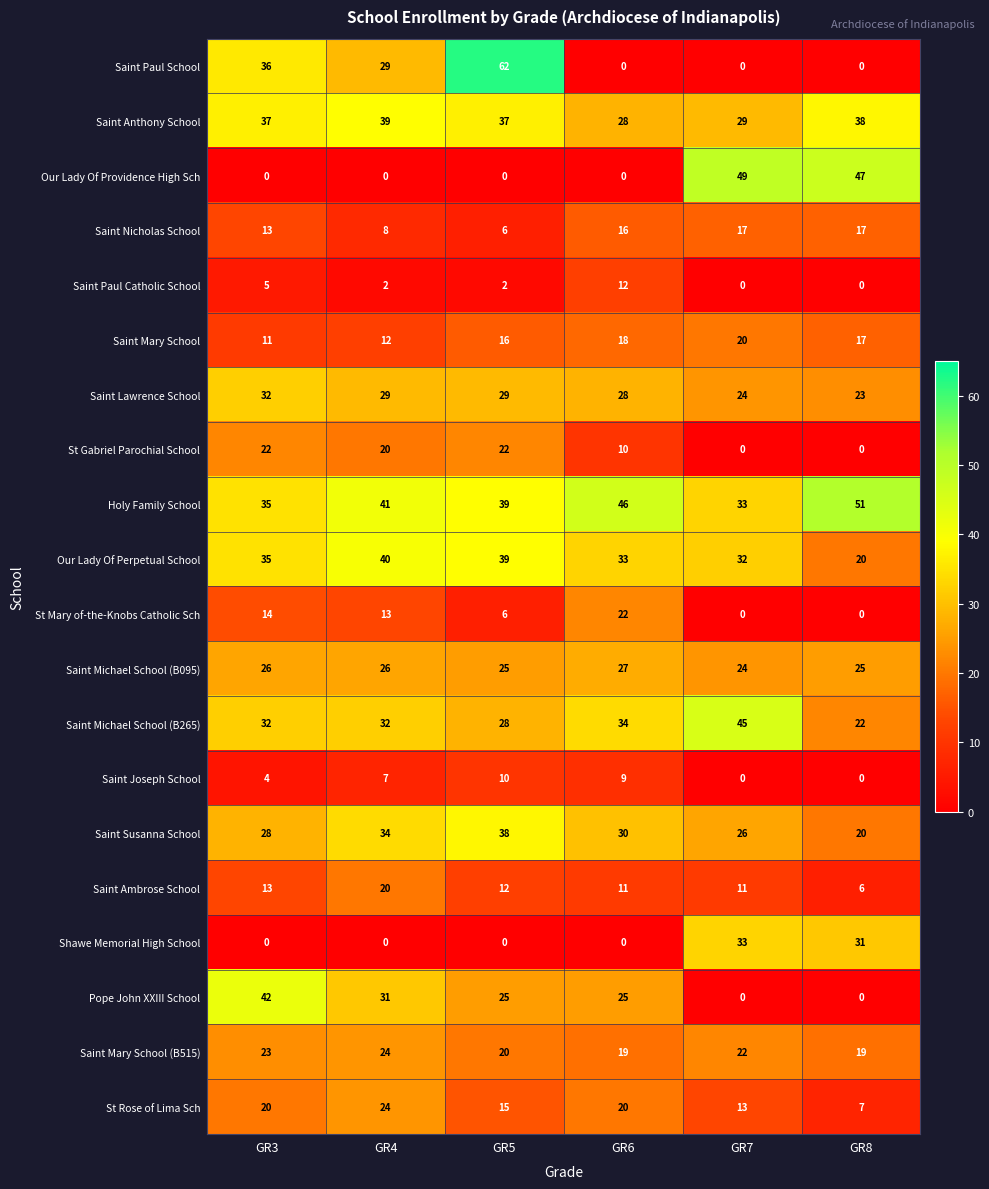

At which label does Saint Ambrose School reach its minimum?

GR8